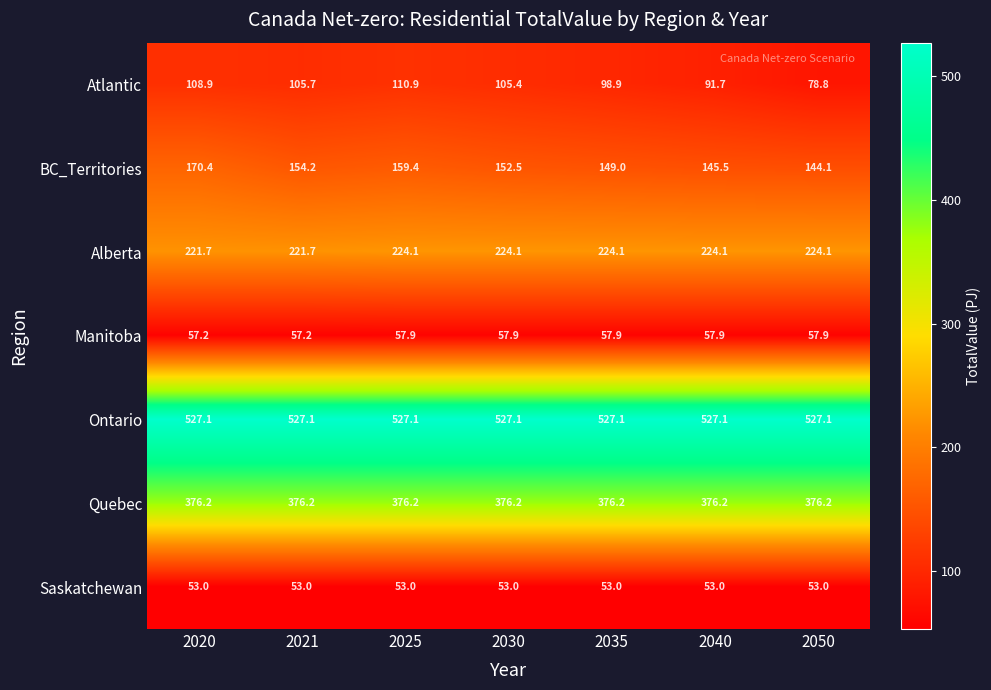

At how many categories does at least one series exceed 287?

7